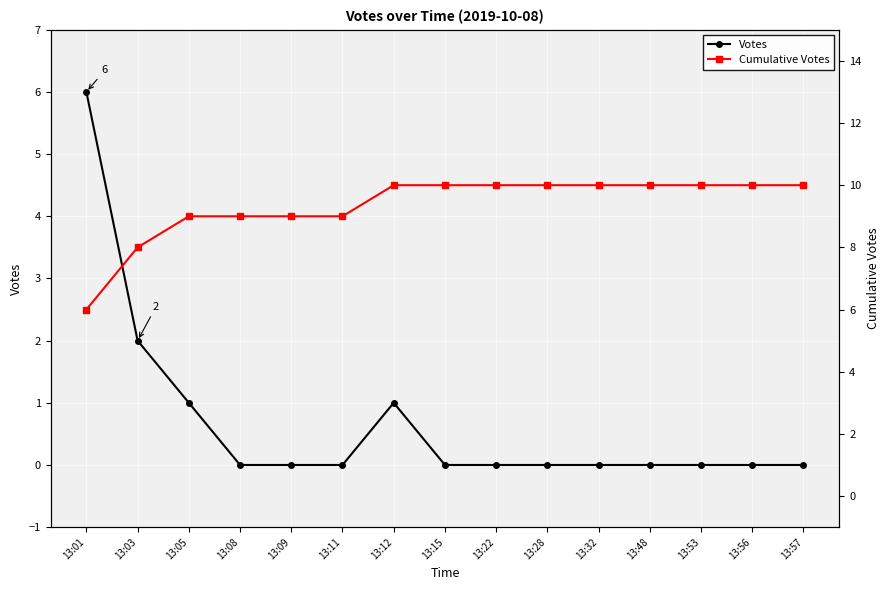

True or false: Votes has more than 2 points higher than both neighbors.

False